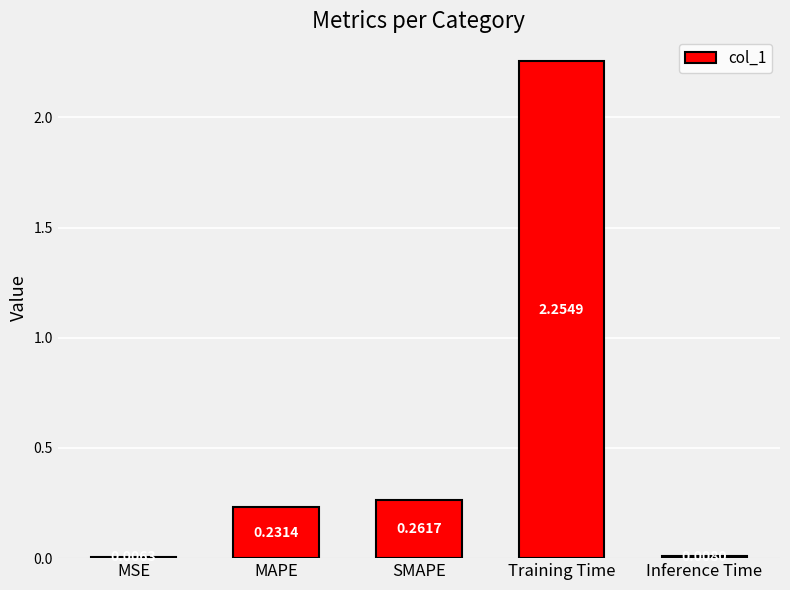

Which has a higher value, Training Time or MSE?

Training Time